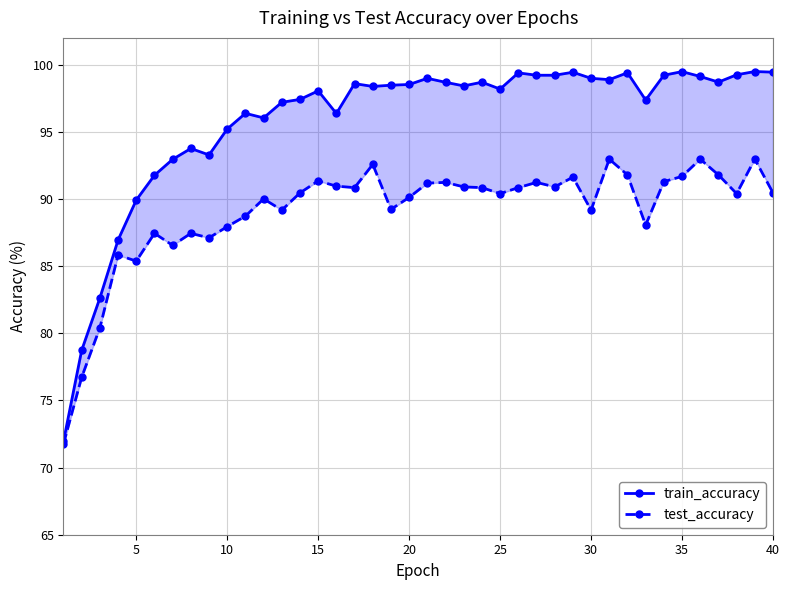

Rank the series by their maximum value, from lowest to highest.

test_accuracy, train_accuracy